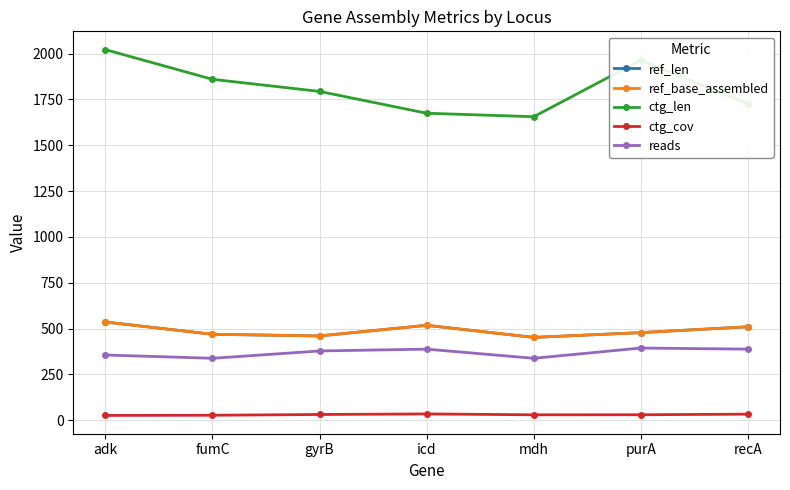

Read the reads value at recA.

388.0